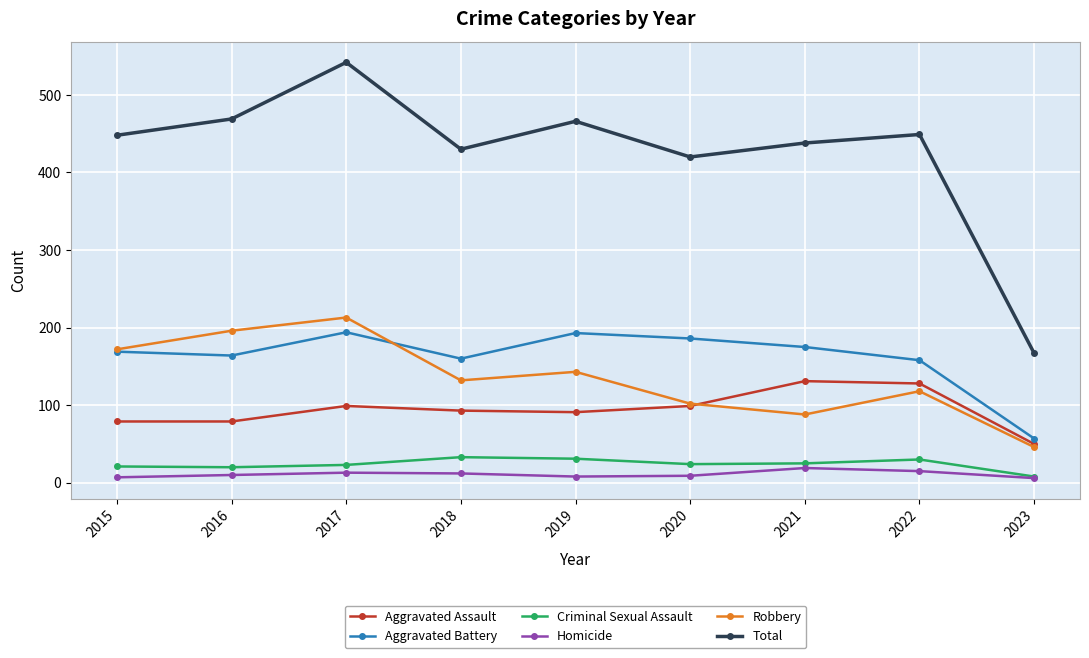

Is this an area chart (filled region under the line)?

No